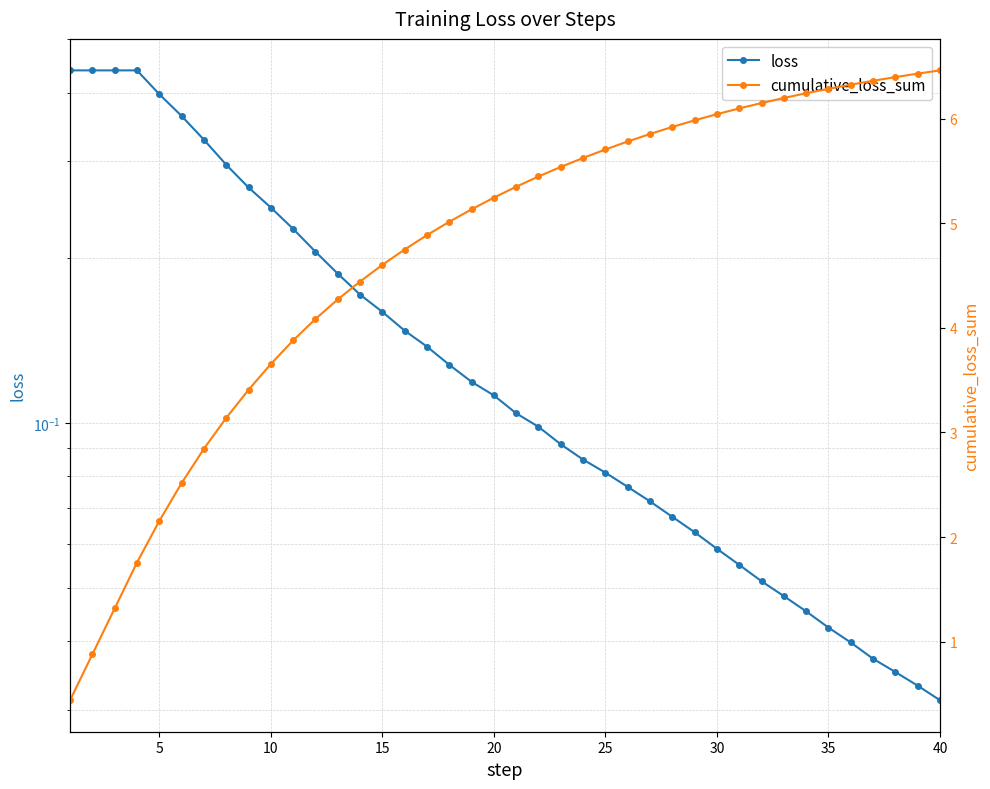

What are all the series names shown in the legend?

loss, cumulative_loss_sum